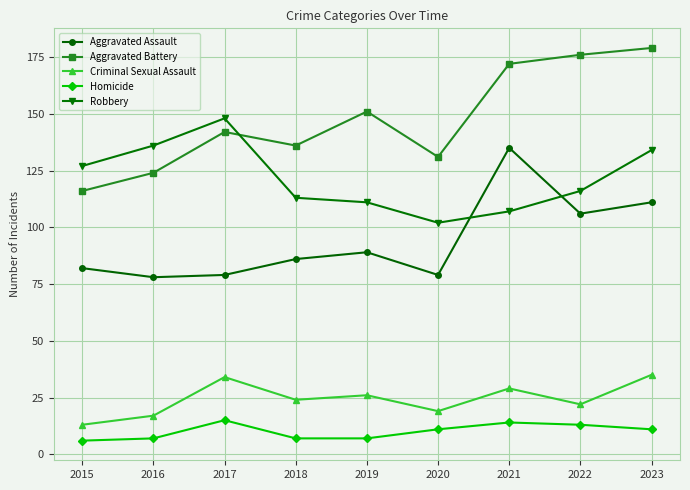

Which series has the widest spread of values?

Aggravated Battery